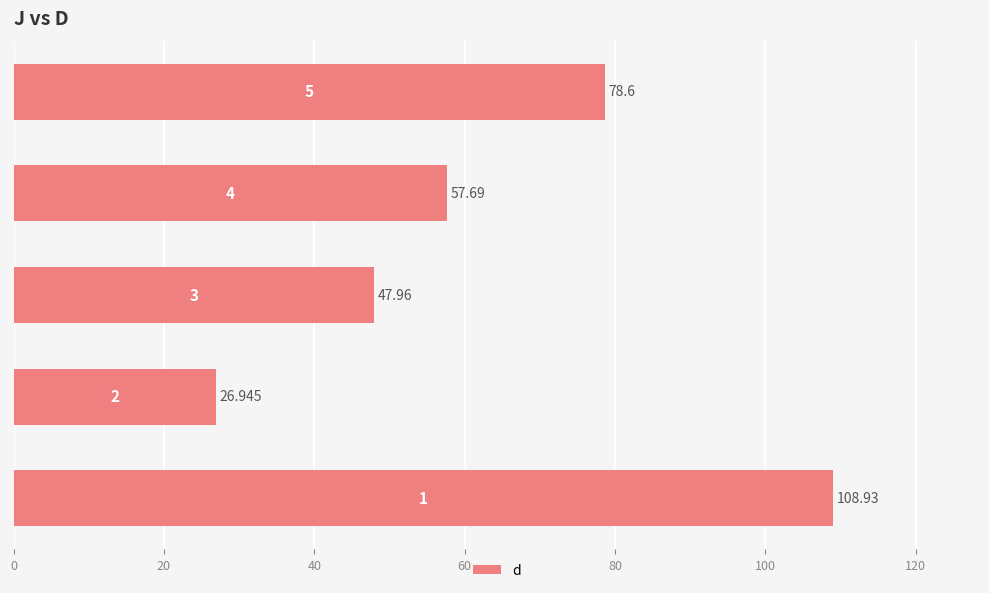

Count the number of data series in this chart.

1